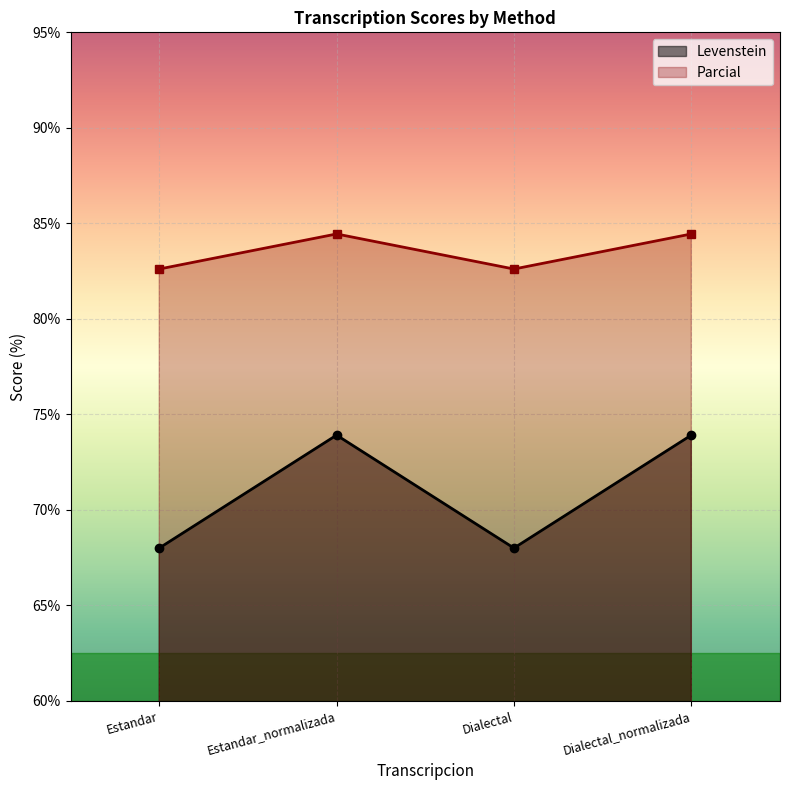

Read the Parcial value at Dialectal_normalizada.

84.4